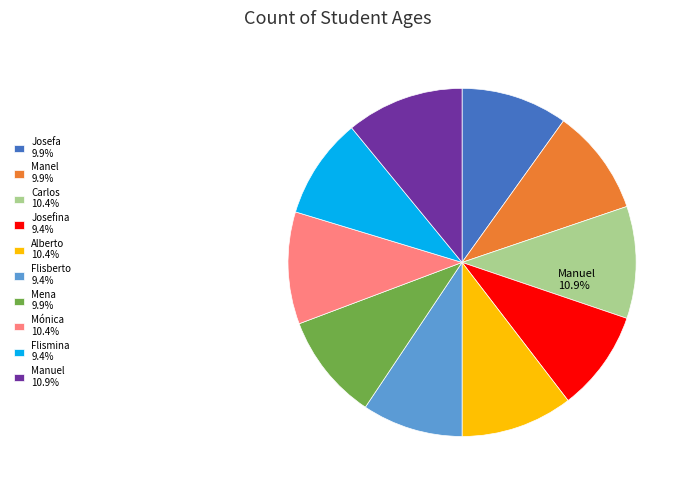

The Josefina slice represents 9% of the pie. True or false?

True